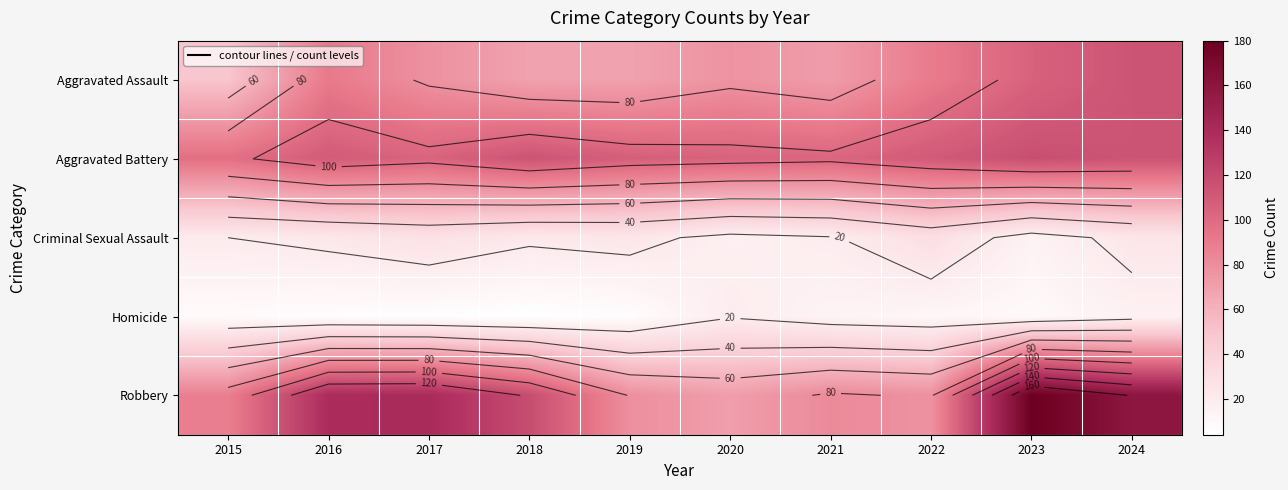

At how many categories does at least one series exceed 79?

10